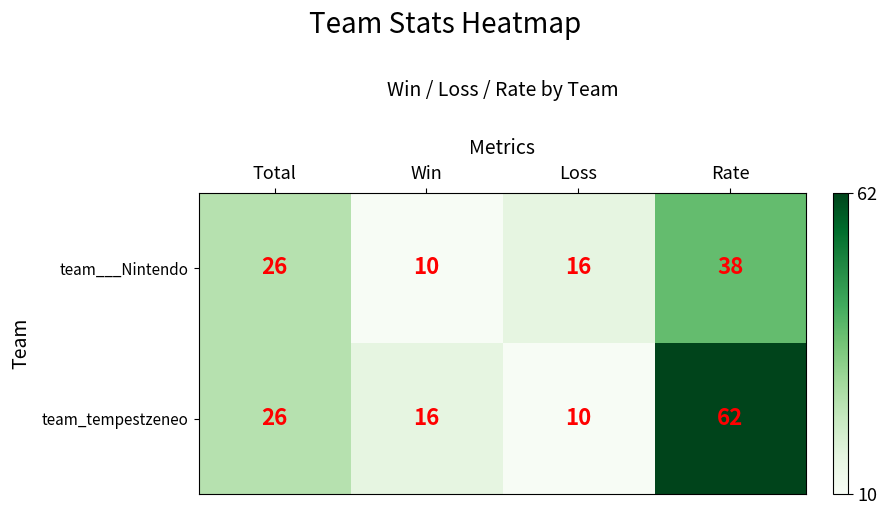

At which category is the sum across all series the highest?

Rate